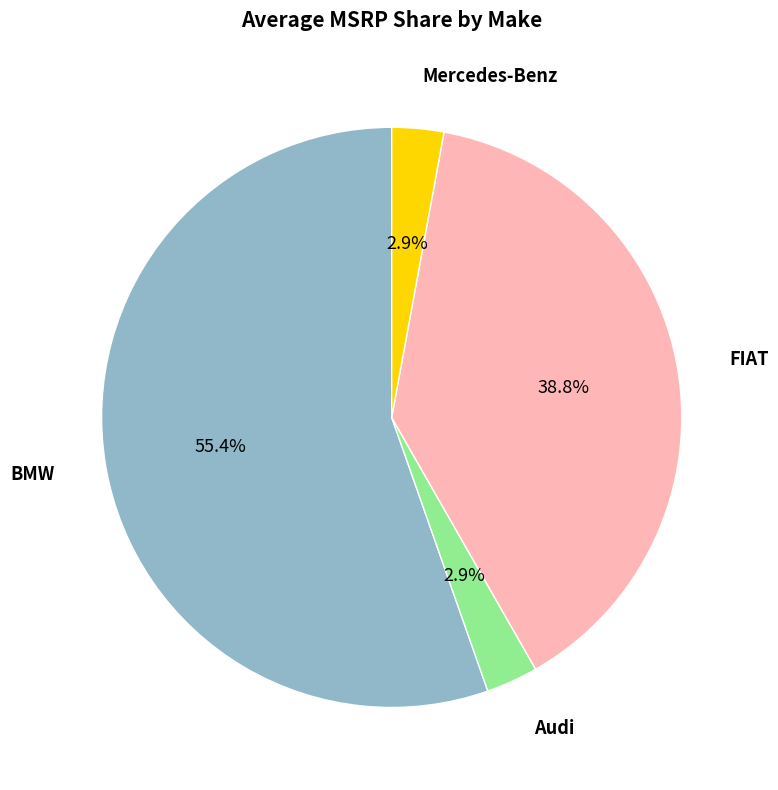

Is there any slice that represents more than half of the pie?

Yes